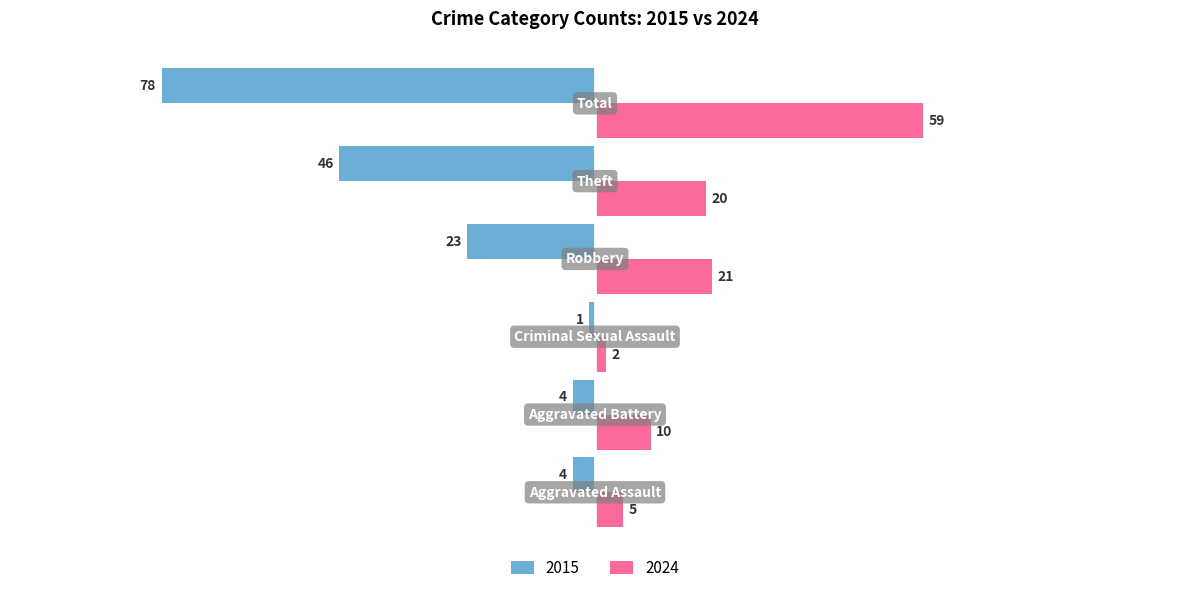

Which series has the widest spread of values?

2015